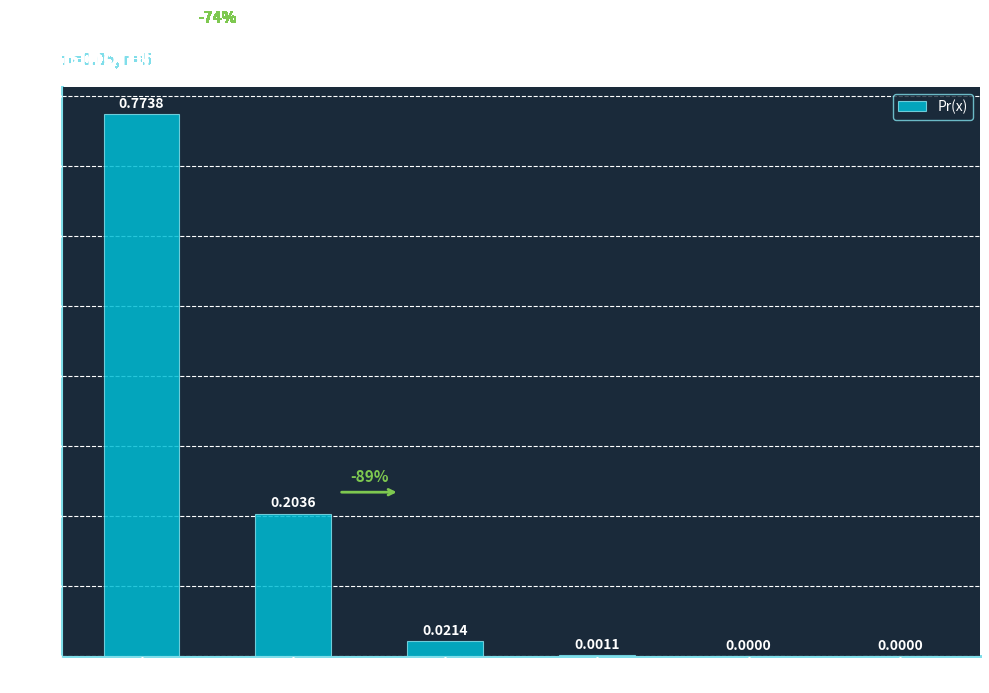

Are the bars grouped side by side (vs. stacked)?

No